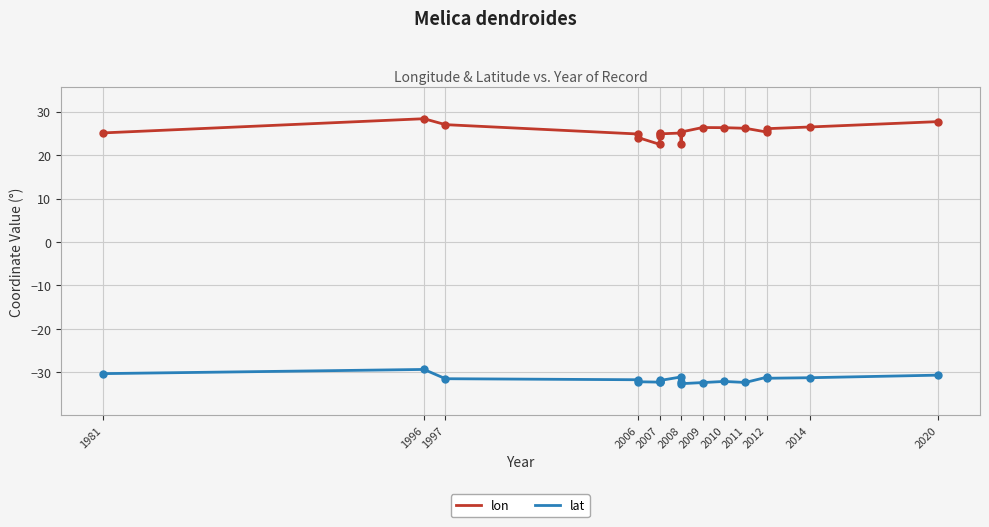

What is the label of the 3rd point from the left?

1997